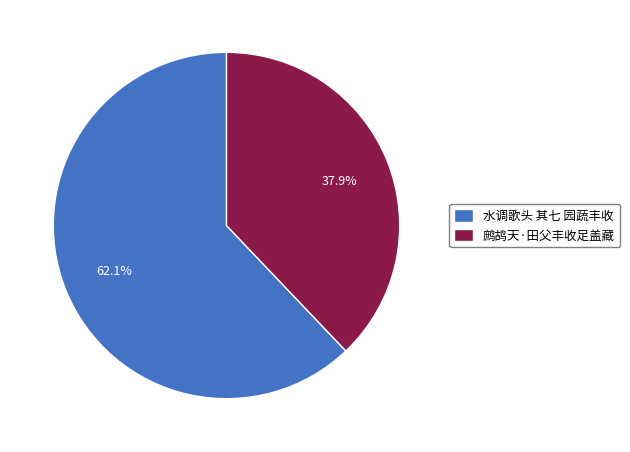

Is it true that 水调歌头 其七 园蔬丰收 is 62% of the pie?

True